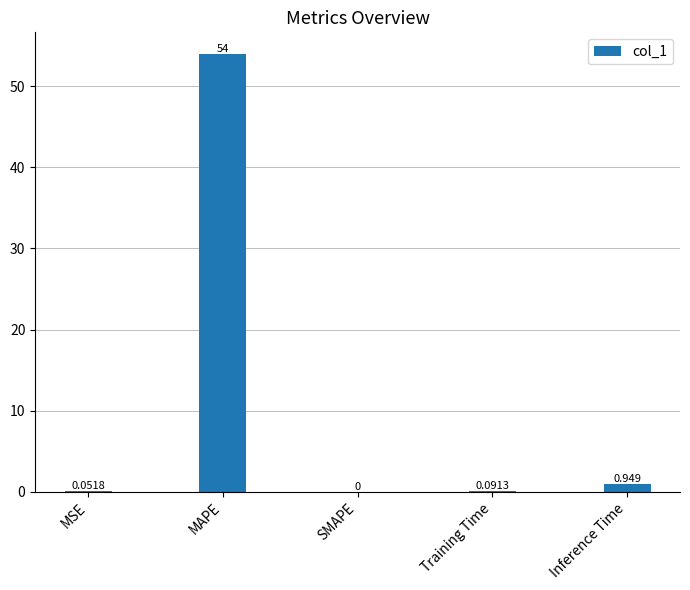

Which has a higher value, Training Time or Inference Time?

Inference Time